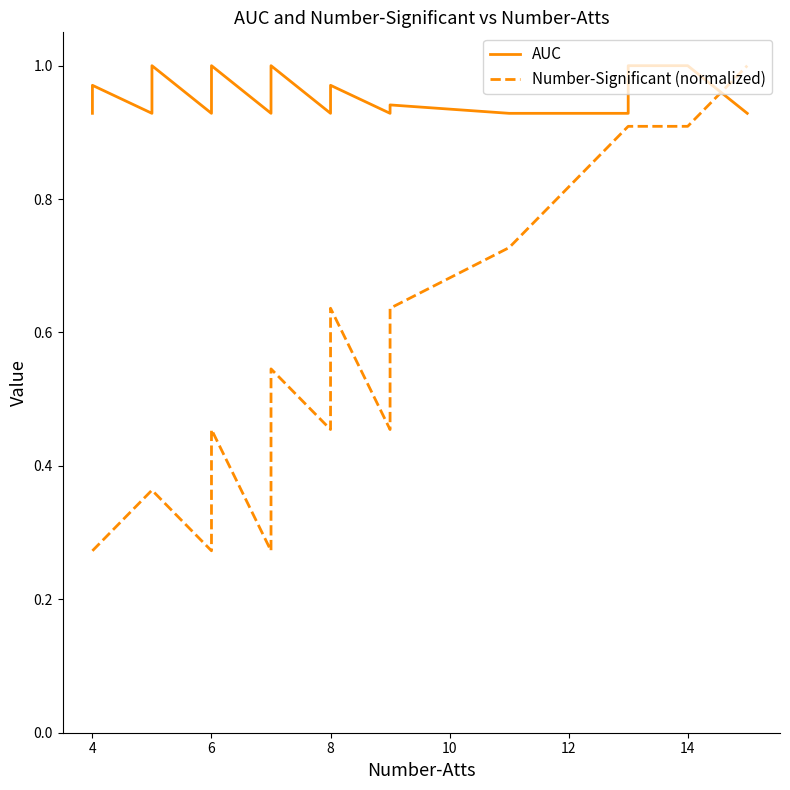

What is the smallest value displayed?

0.3